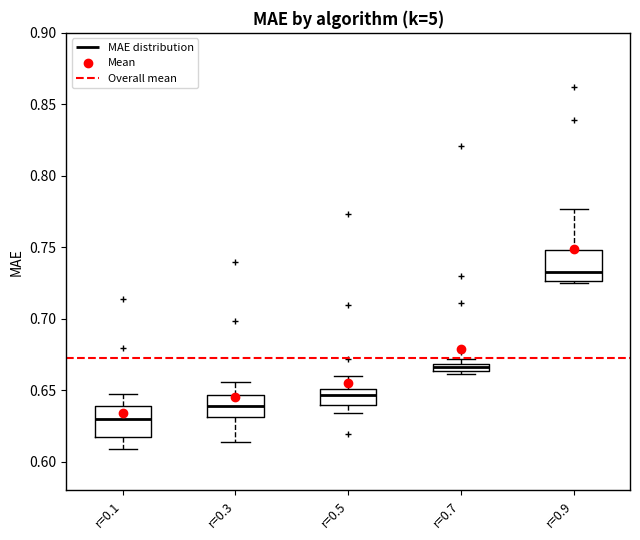

Where is the upper edge of the box for r=0.9 on the y-axis? The values are not printed on the chart, so give them approximately, as read against the axis.

0.750